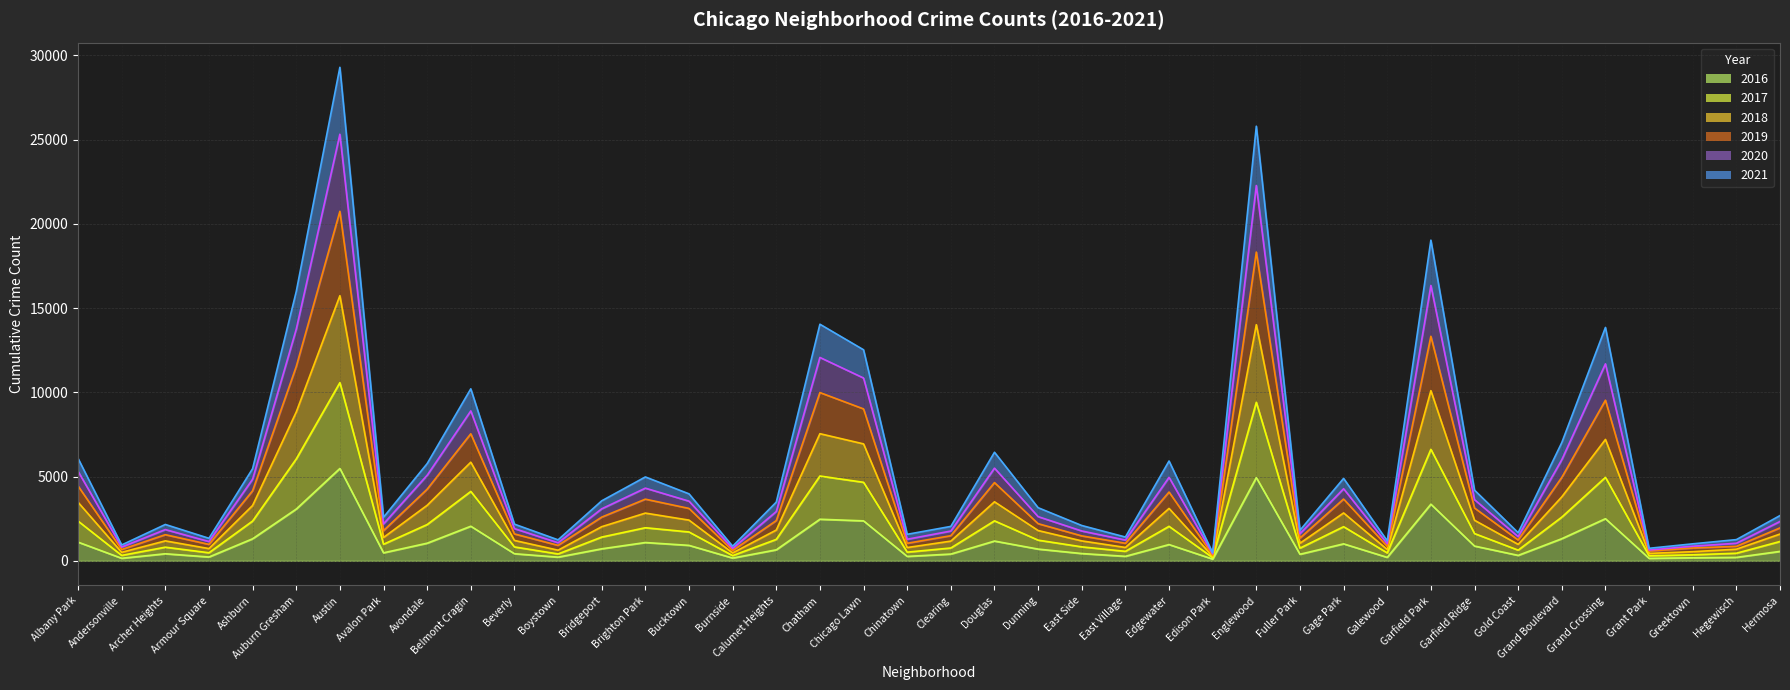

True or false: 2018 has more than 2 points higher than both neighbors.

True